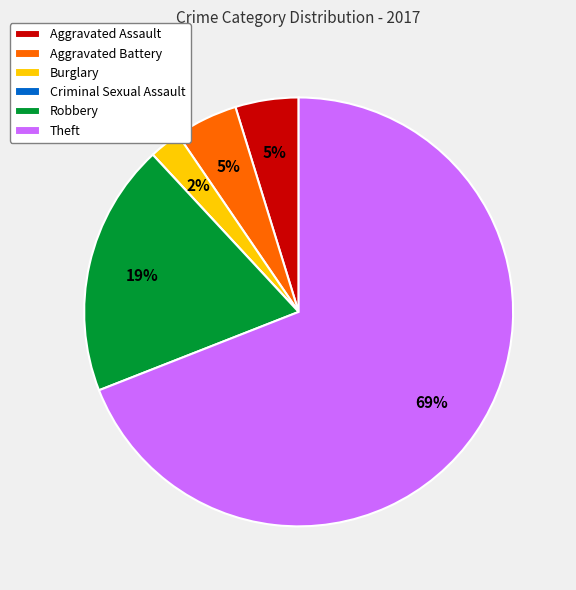

What is the majority slice?

Theft